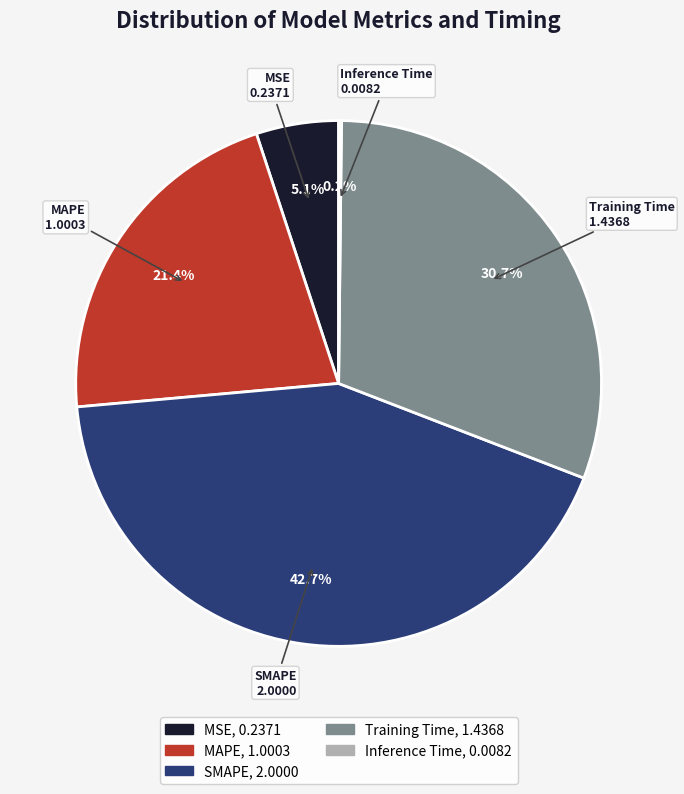

Is the sum of MAPE and SMAPE greater than half?

Yes